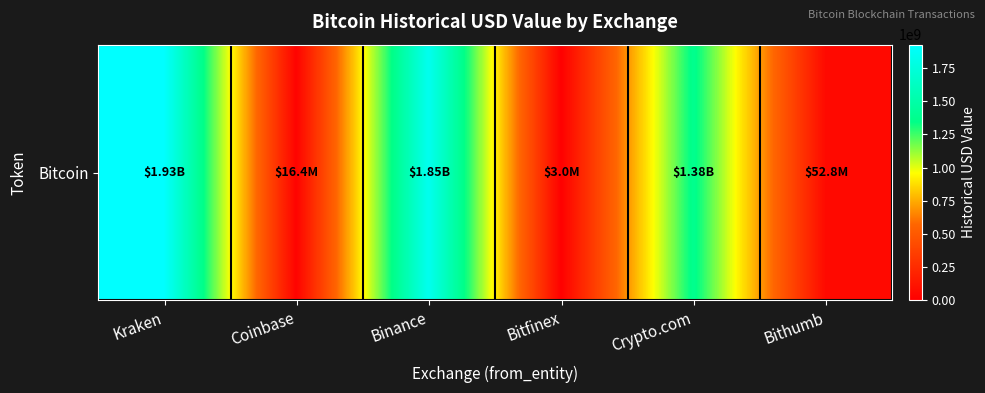

Rank the categories by value from highest to lowest.

Kraken, Binance, Crypto.com, Bithumb, Coinbase, Bitfinex